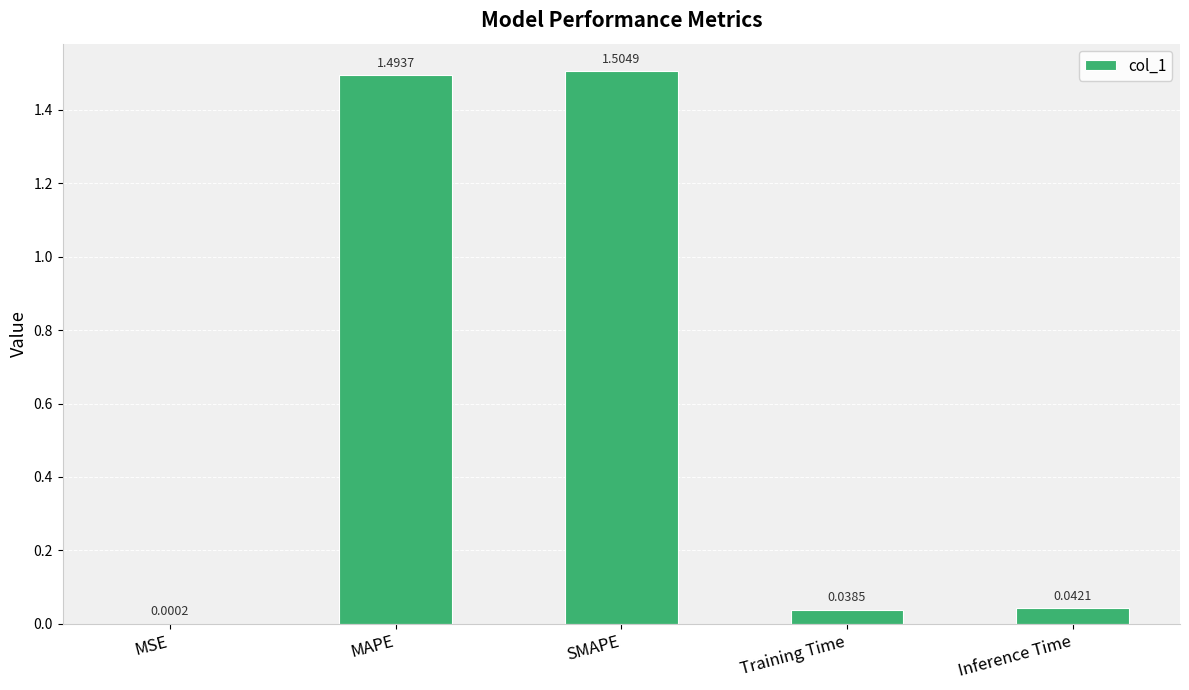

What is the sum of the values at SMAPE and Training Time?

1.5